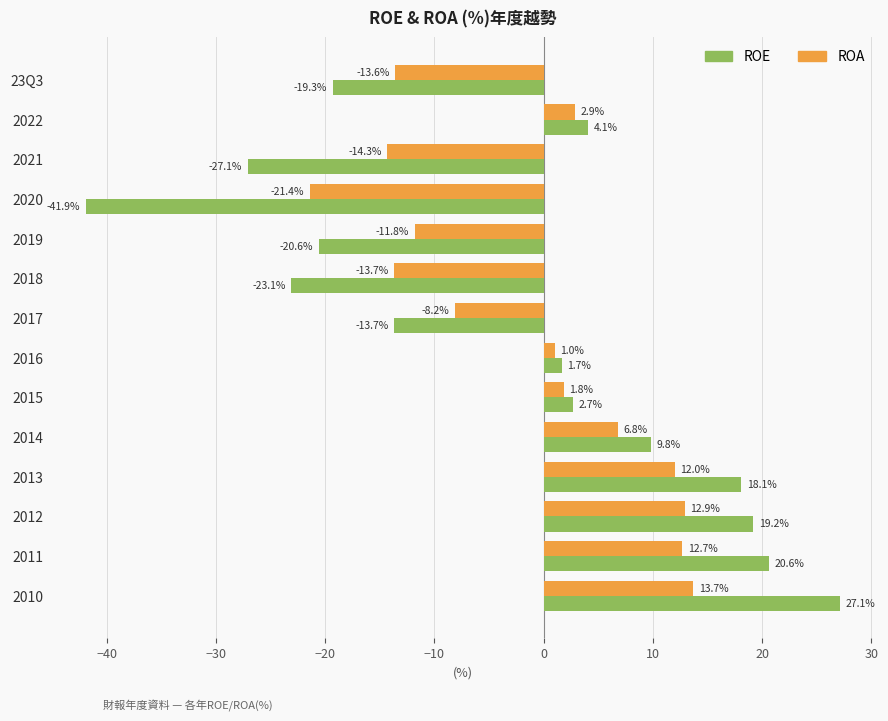

At which category is the sum across all series the highest?

2010